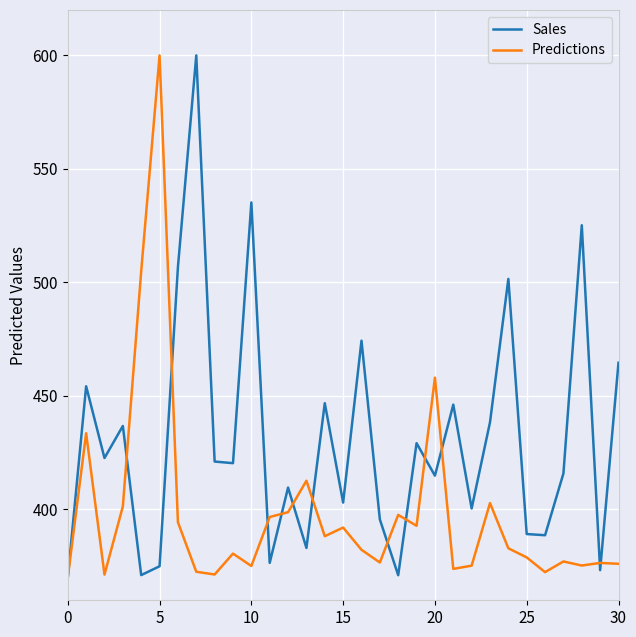

What is the maximum value for Predictions?

600.0